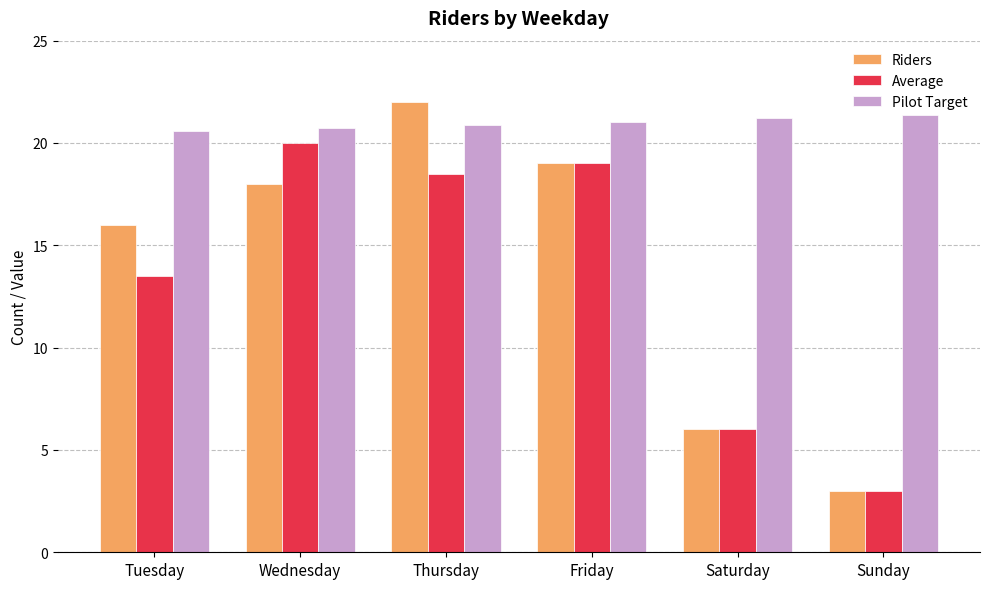

Which series has the largest total across all categories?

Pilot Target